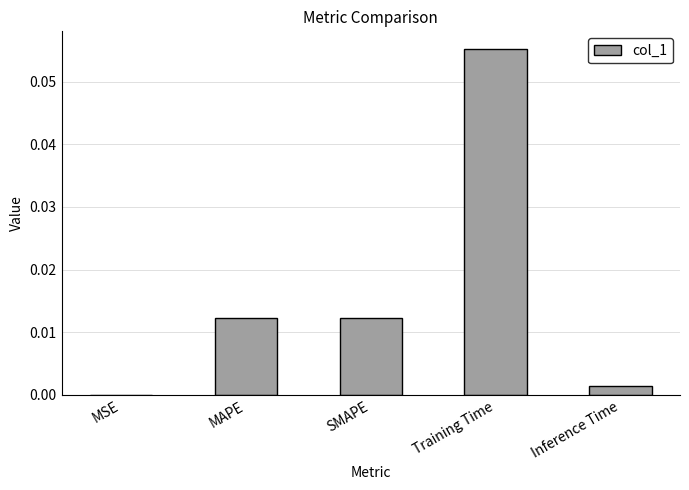

Which has a higher value, SMAPE or Inference Time?

SMAPE